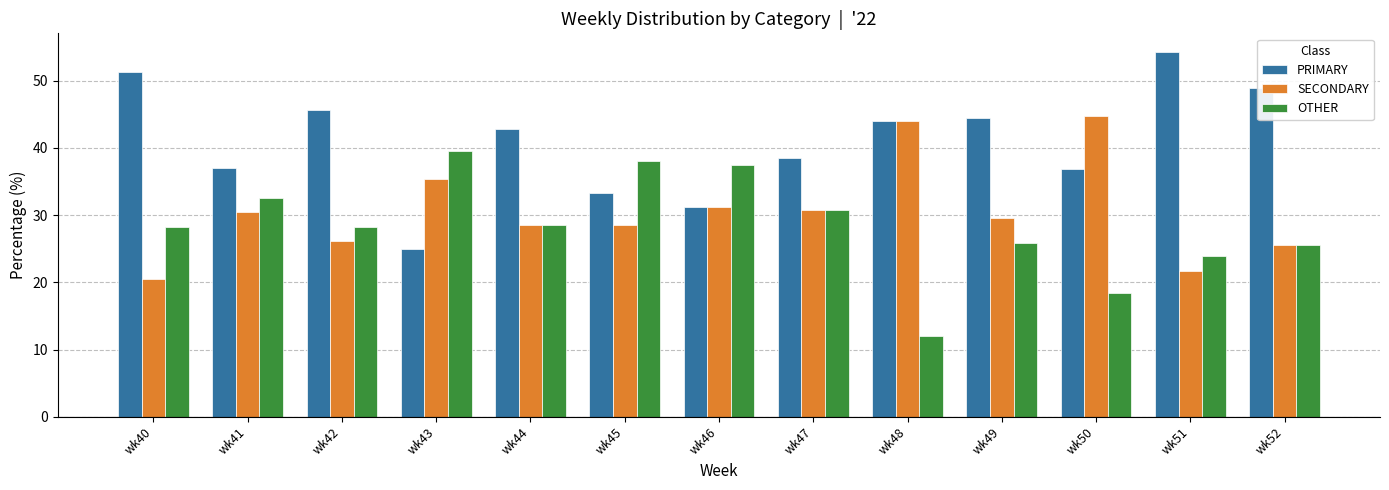

At how many categories does at least one series exceed 46?

3